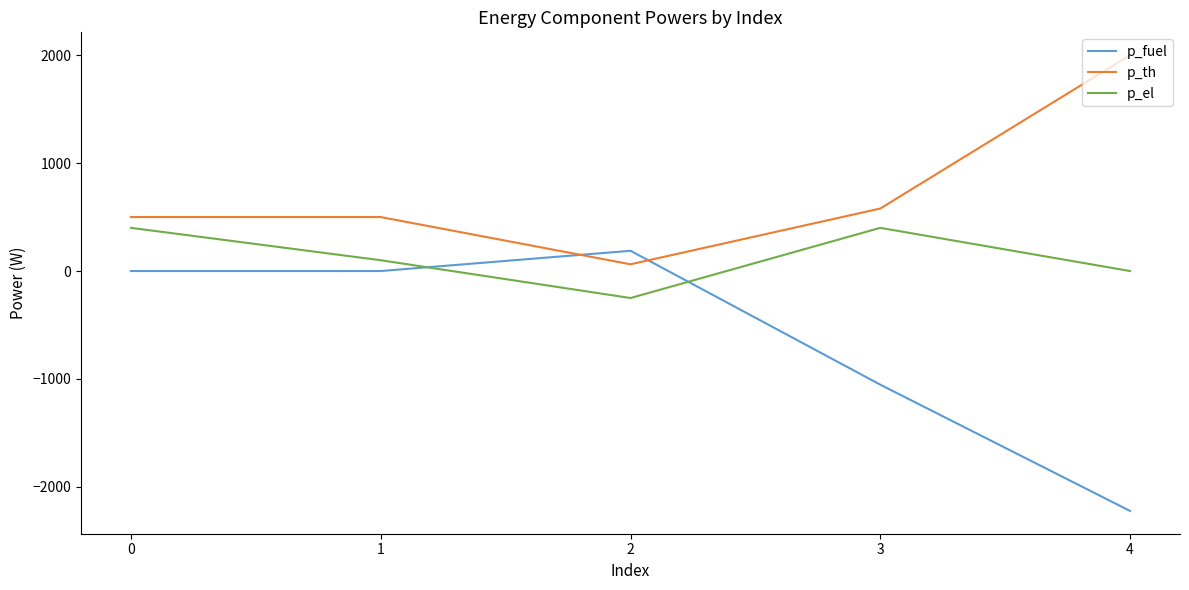

Which series has the largest total across all categories?

p_th